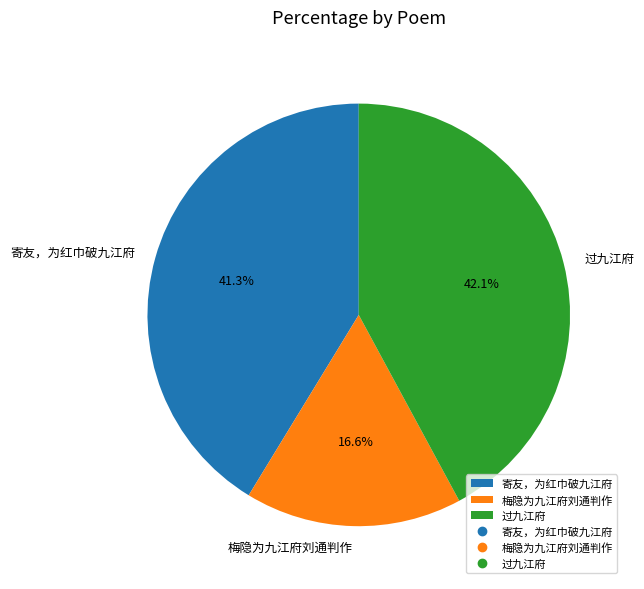

To the nearest percent, what is the combined percentage of 梅隐为九江府刘通判作 and 过九江府?

59%